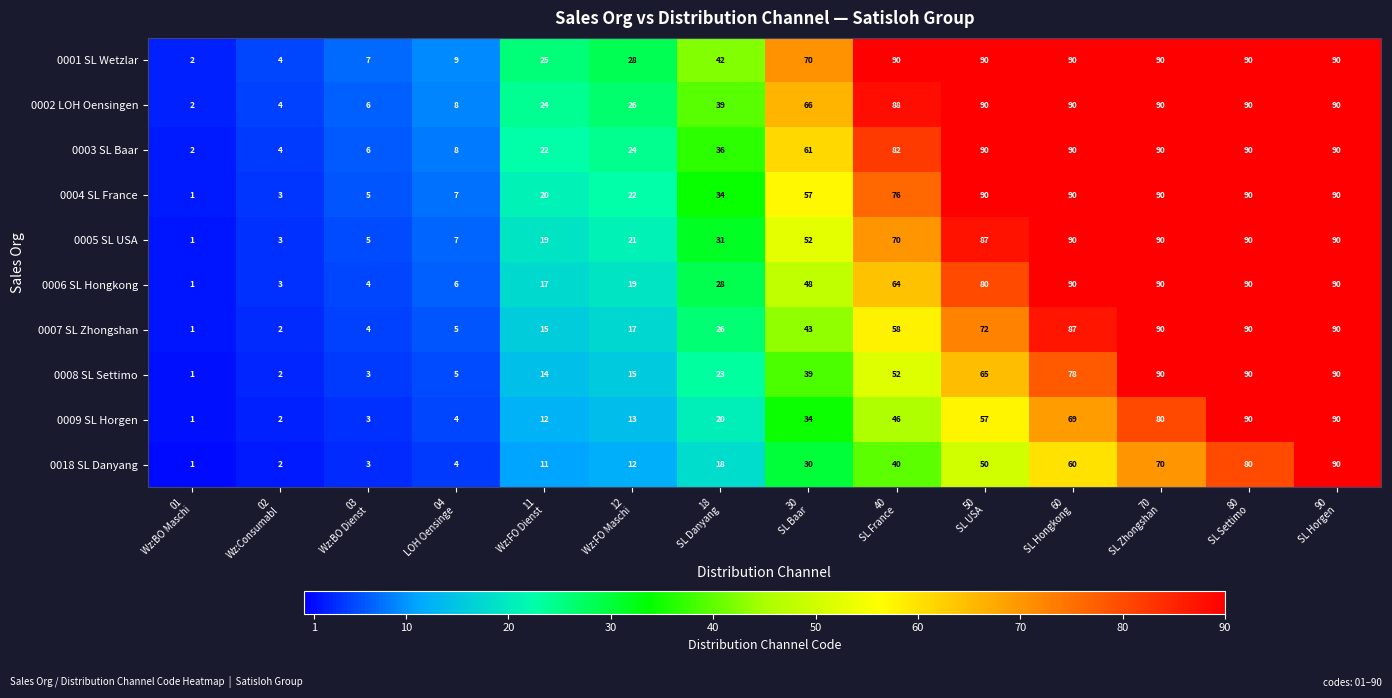

Which series has the largest total across all categories?

0001 SL Wetzlar